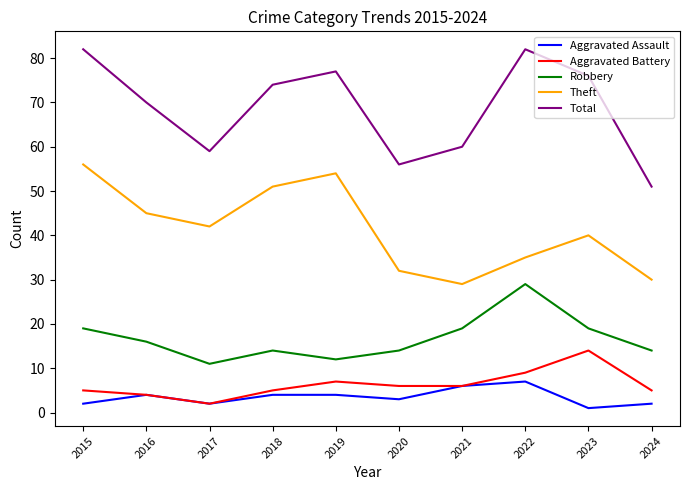

Which series has the largest total across all categories?

Total